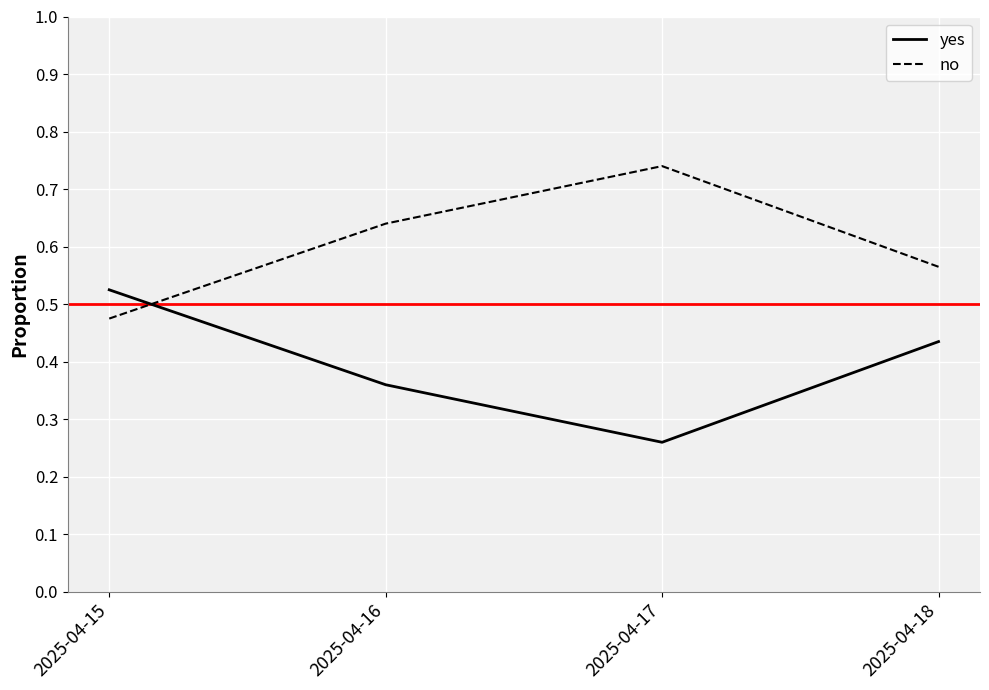

How many lines are shown in the chart?

2